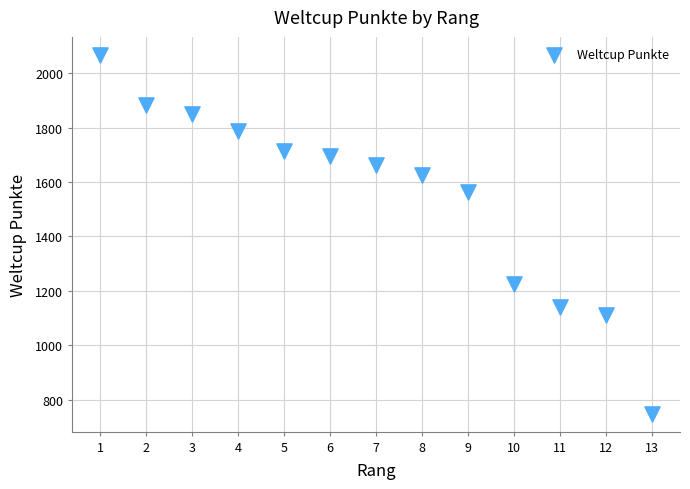

What is the range of X values (max minus min)?

12